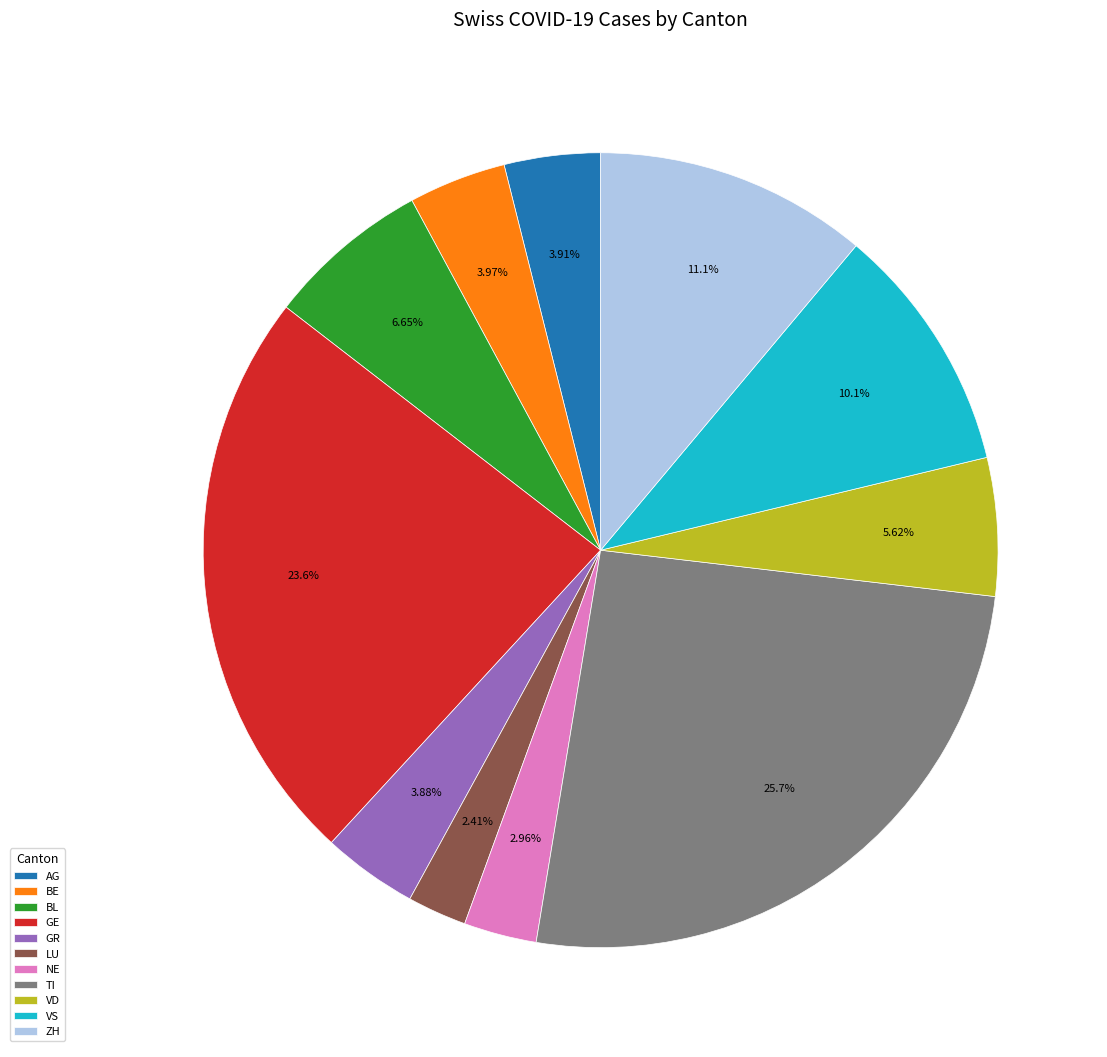

Is AG the majority of the pie?

No